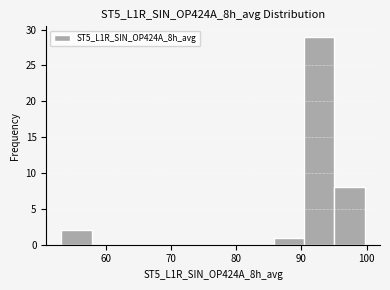

Over which range of the x-axis is the bar tallest?

90 to 95